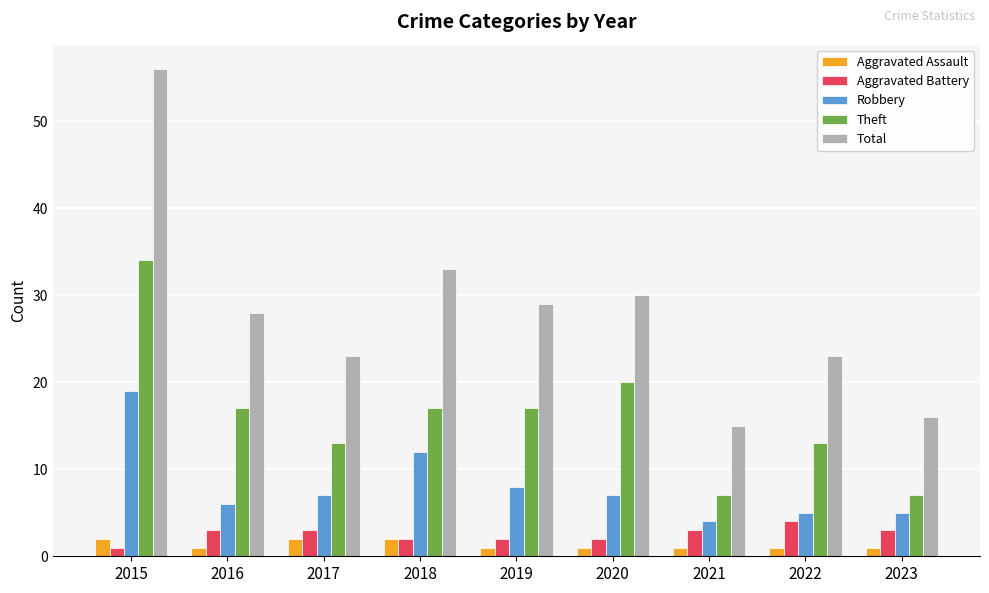

At which category is the sum across all series the highest?

2015